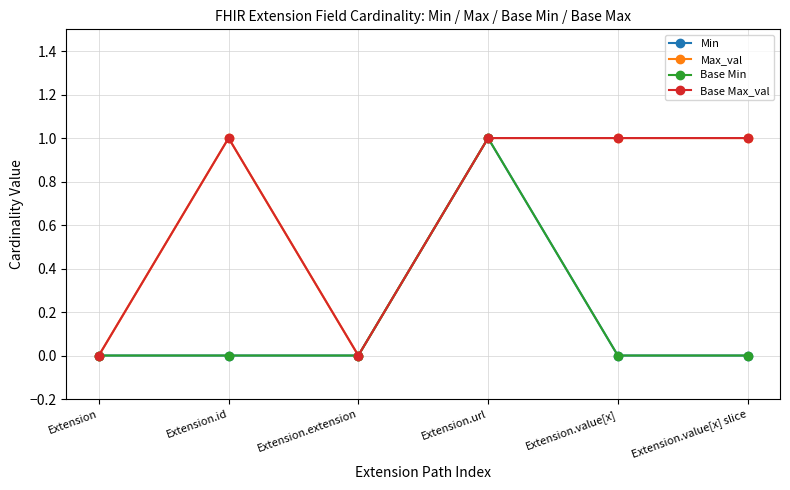

Does the chart have visible grid lines?

Yes